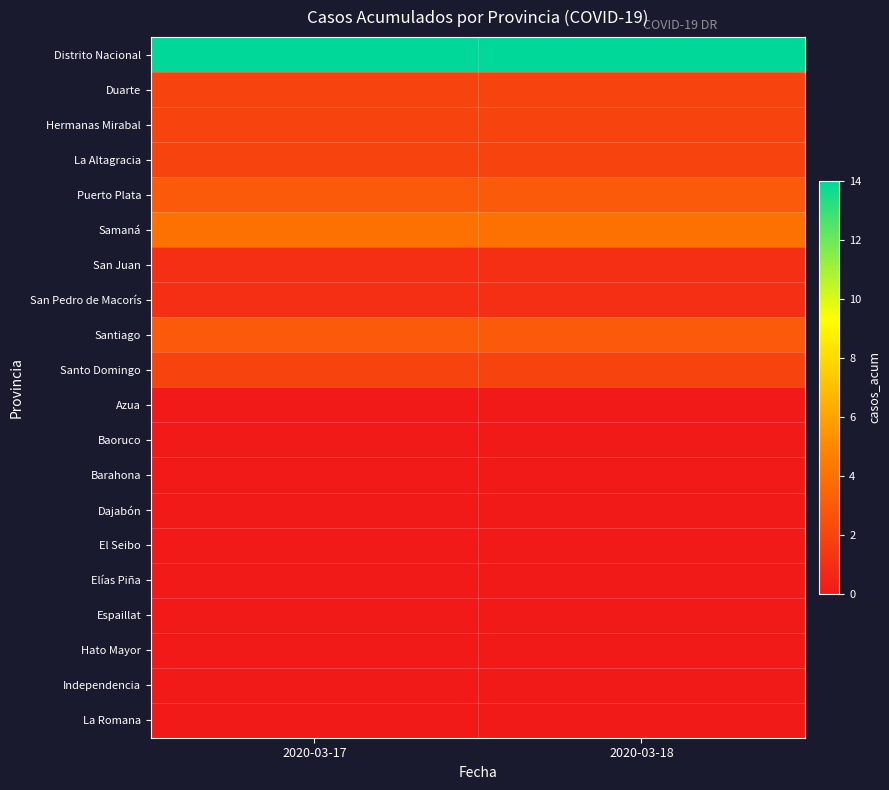

Between 2020-03-17 and 2020-03-18, which series saw the biggest shift?

Distrito Nacional